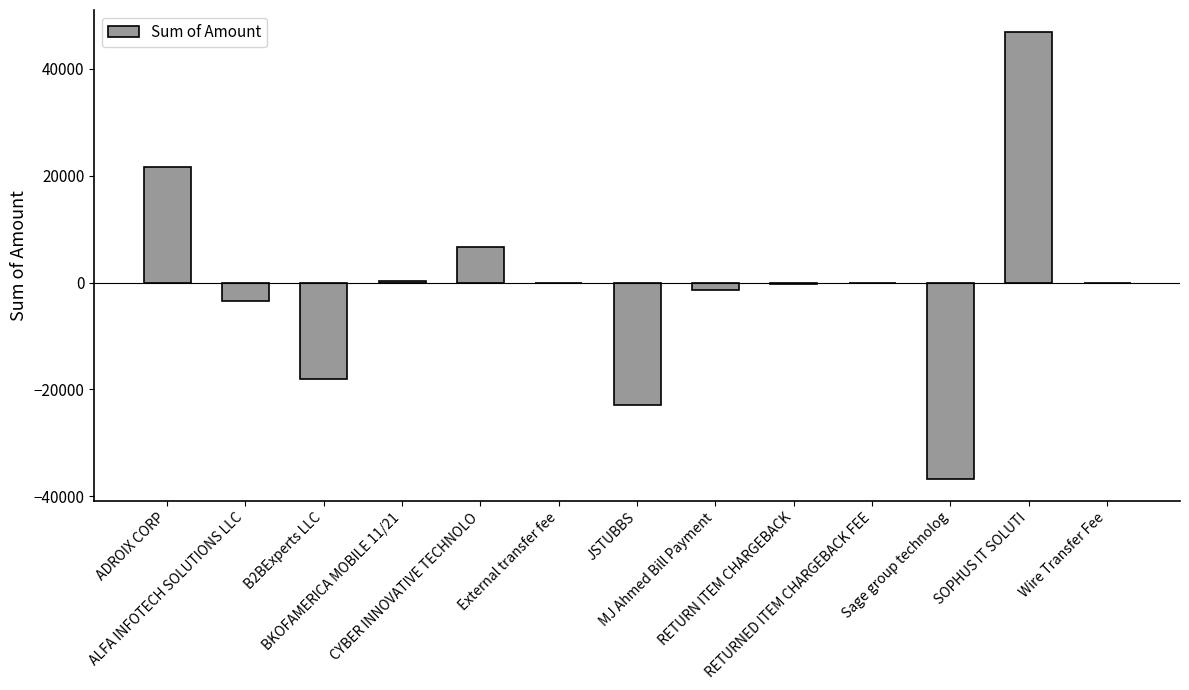

Read the value at JSTUBBS.

-22968.2